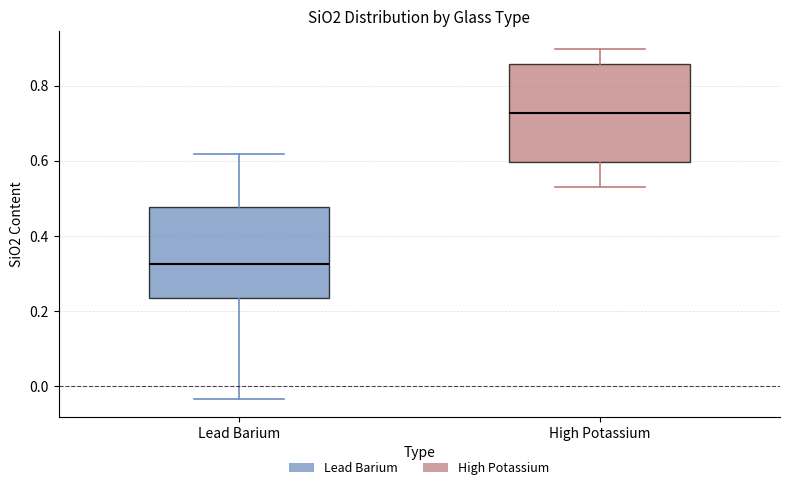

Reading left to right, read every box against the y-axis: the position of its median line, the range the box covers, and the ends of its whiskers. The values are not printed on the chart, so give them approximately, as read against the axis.

Lead Barium: median 0.32, box 0.24 to 0.48, whiskers -0.04 to 0.62
High Potassium: median 0.72, box 0.60 to 0.86, whiskers 0.52 to 0.90